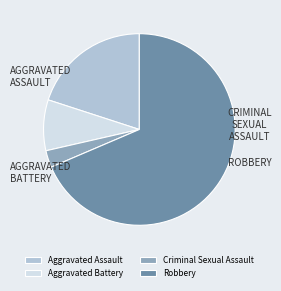

Is Aggravated Assault the majority of the pie?

No